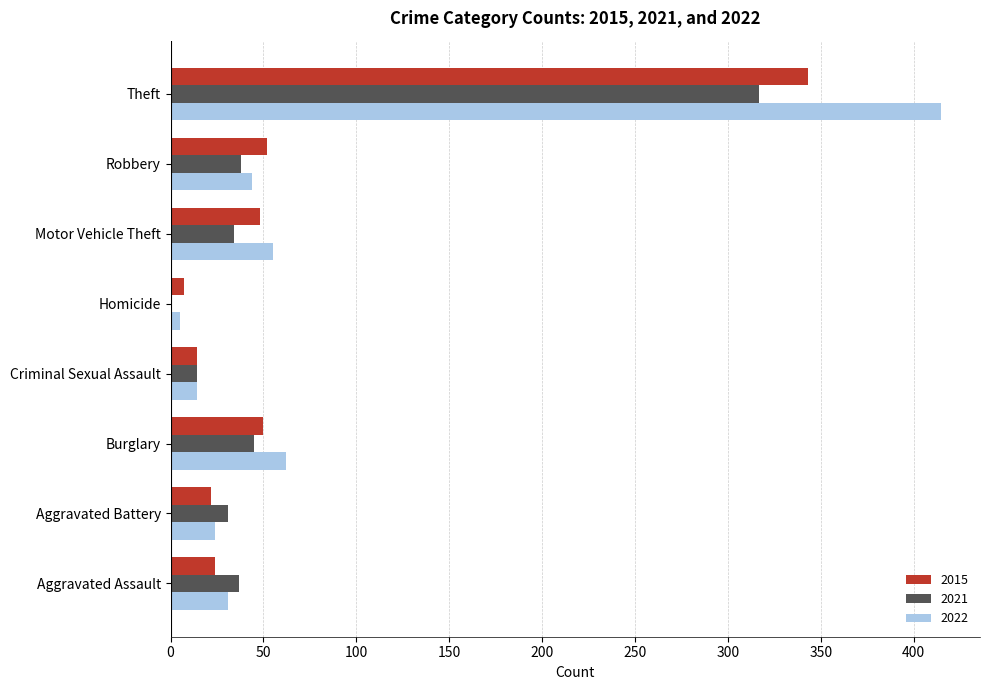

What is the greatest value displayed?

415